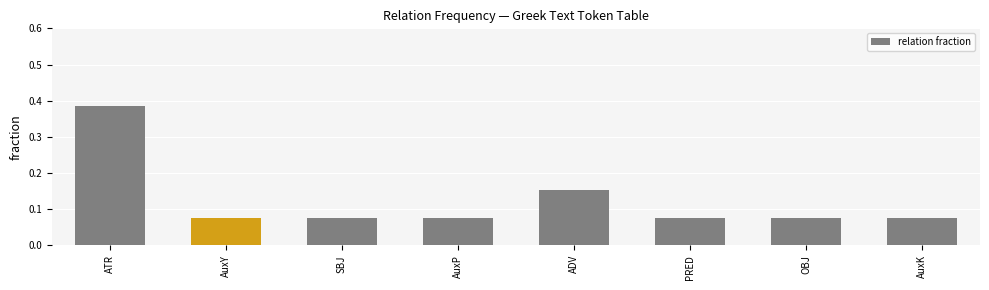

What is the difference between the maximum and second lowest values?

0.3